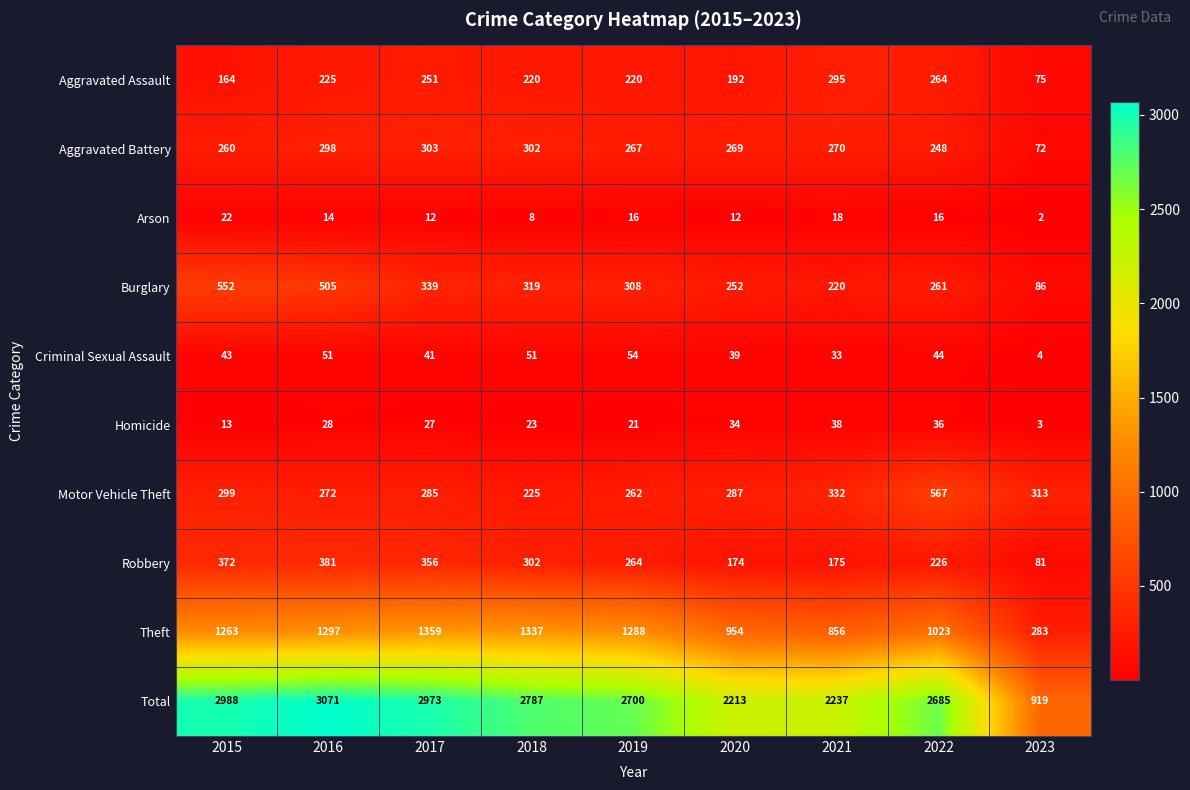

Where does the Burglary series first go above 308?

2015